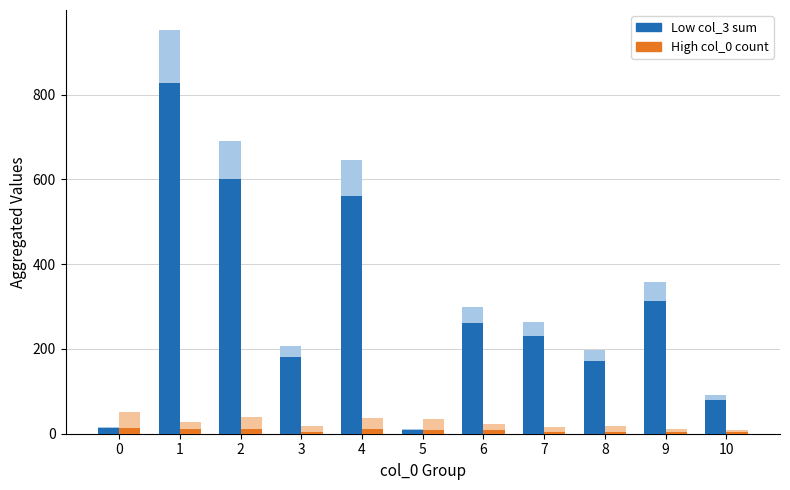

What is the total value across all series at 2?

1339.5